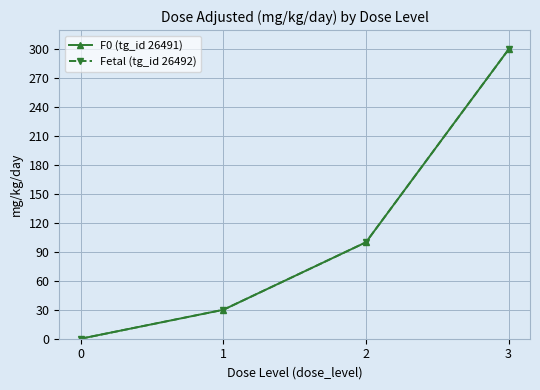

Which series has the largest total across all categories?

F0 (tg_id 26491)